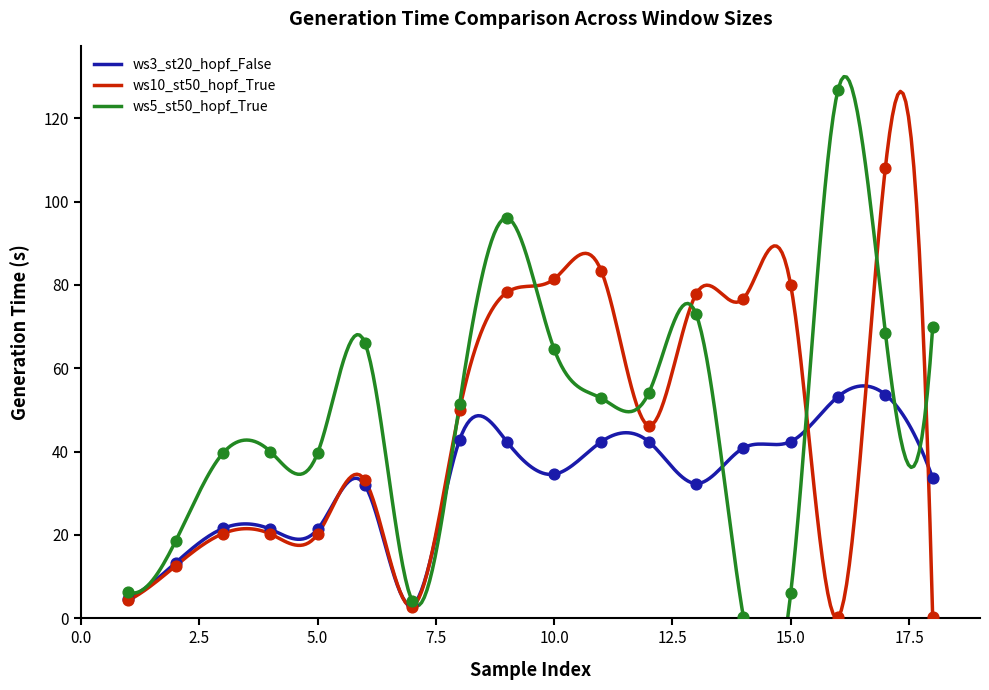

Which series has the widest spread of Y values?

gen_time_ws5